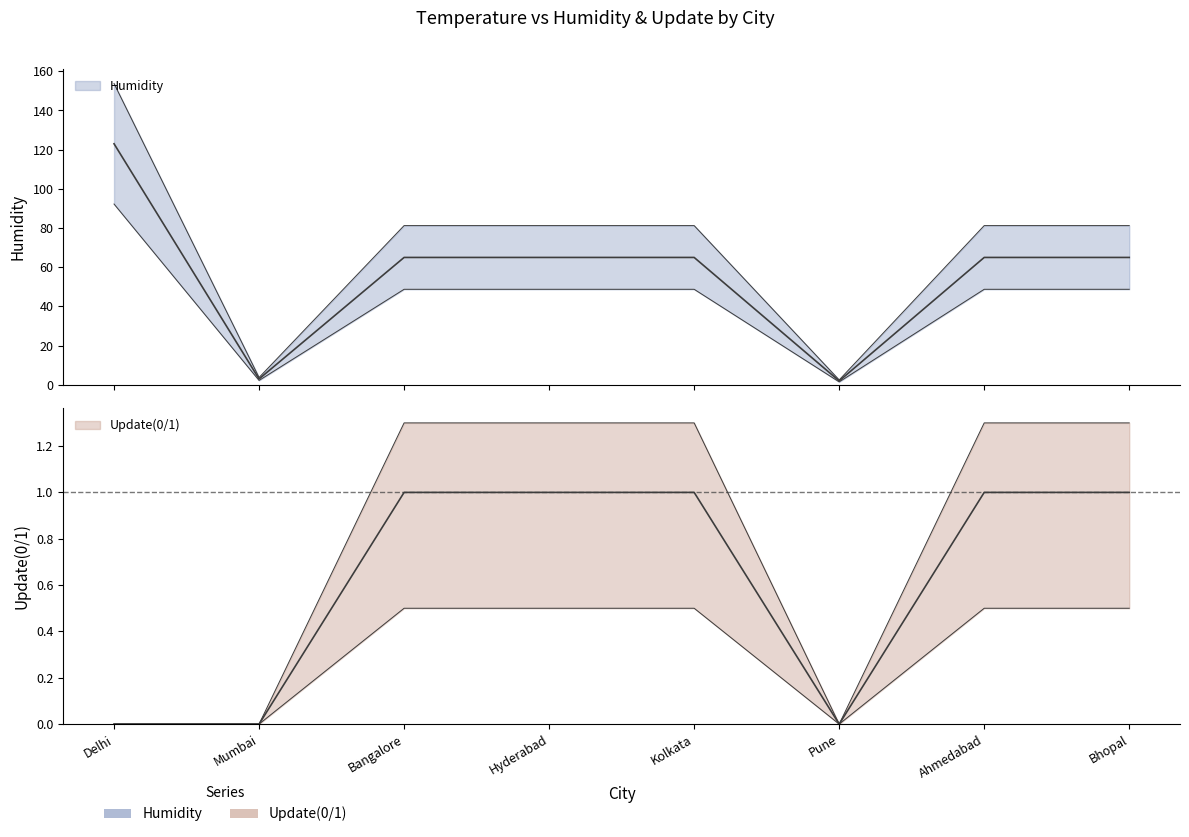

What is the label of the 6th point from the right?

Bangalore